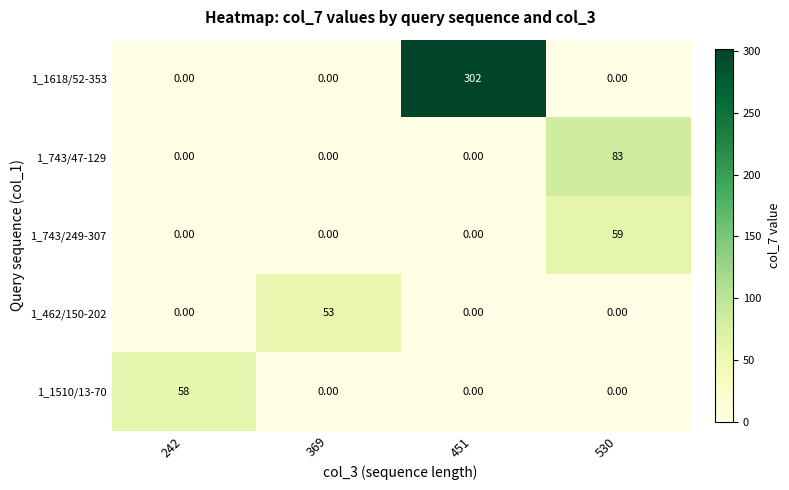

What is the spread (max minus min) of values at 451?

302